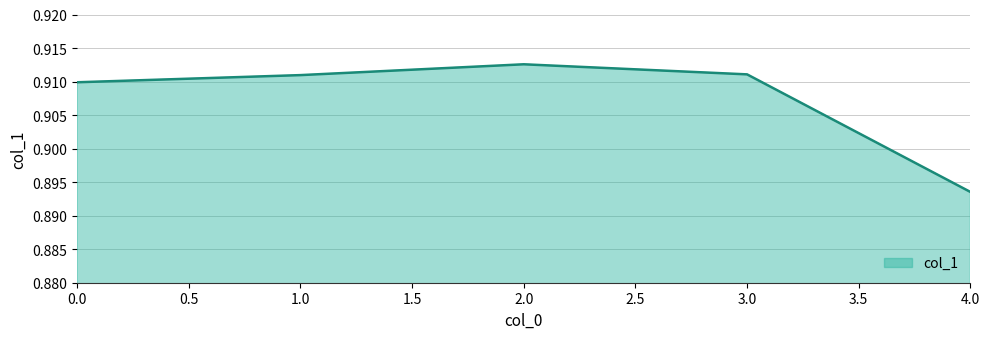

The value at 1.0 is 0.3. True or false?

False